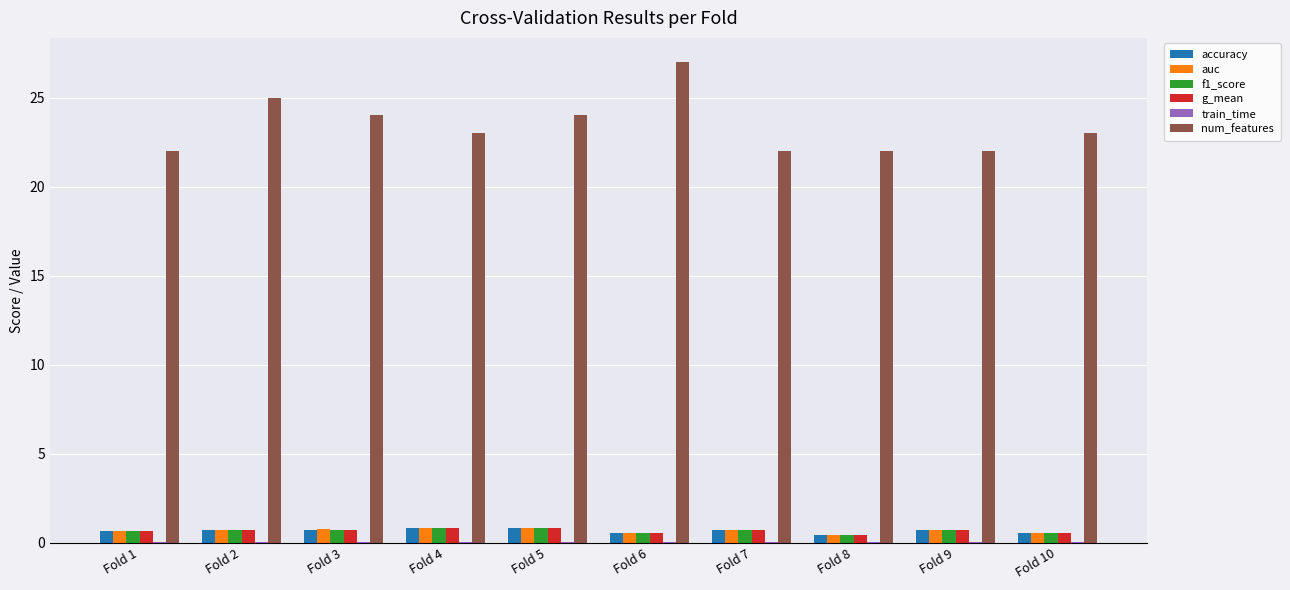

Which series has the largest total across all categories?

num_features